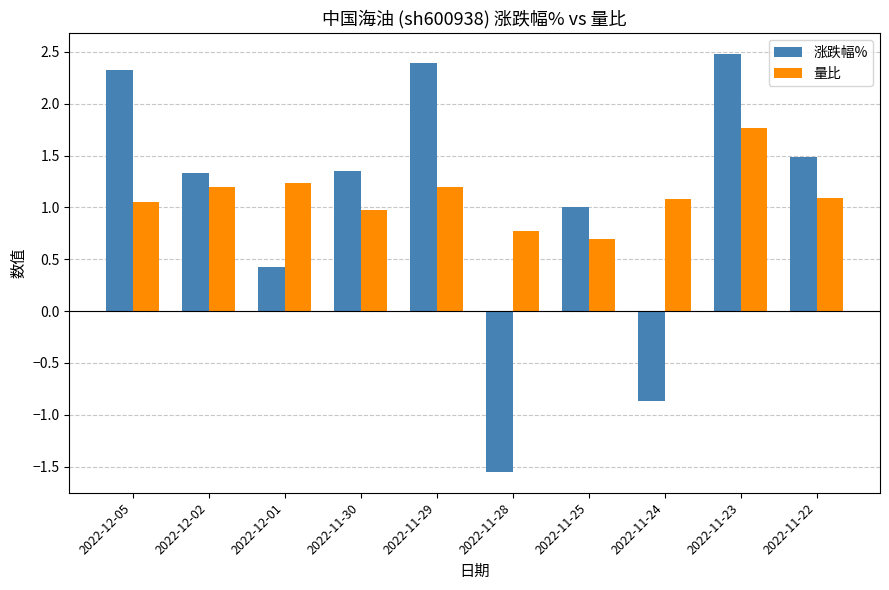

What is the sum of the 涨跌幅% values at 2022-11-23 and 2022-11-22?

4.0